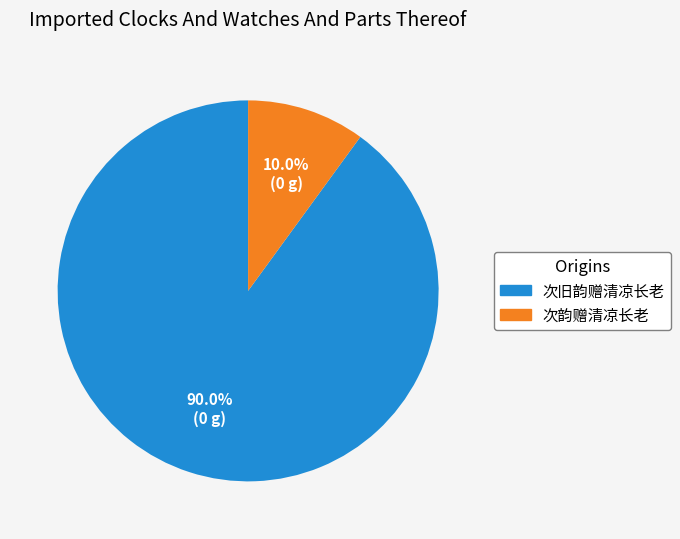

Rank the categories by value from lowest to highest.

次韵赠清凉长老, 次旧韵赠清凉长老